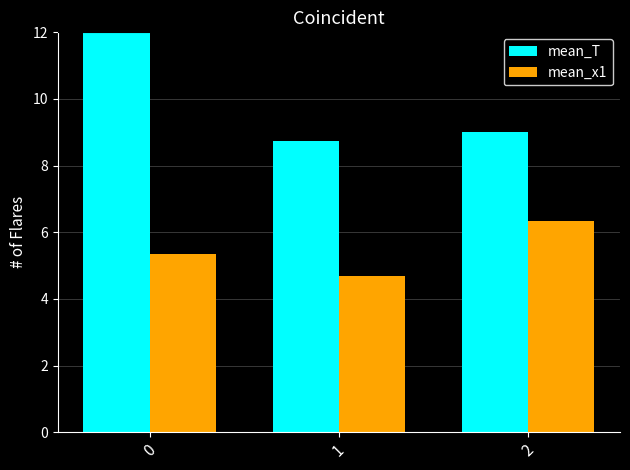

What value does the mean_T series have at 1?

8.8